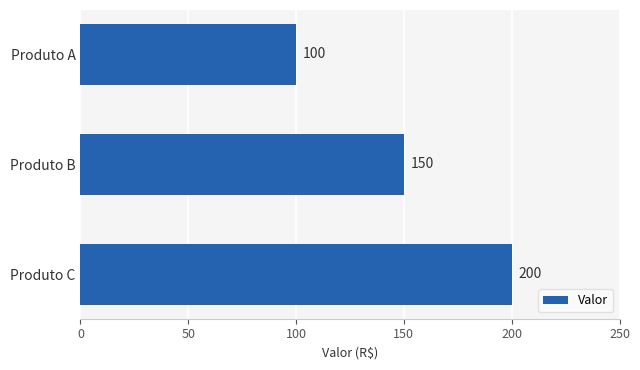

Read the value at Produto C.

200